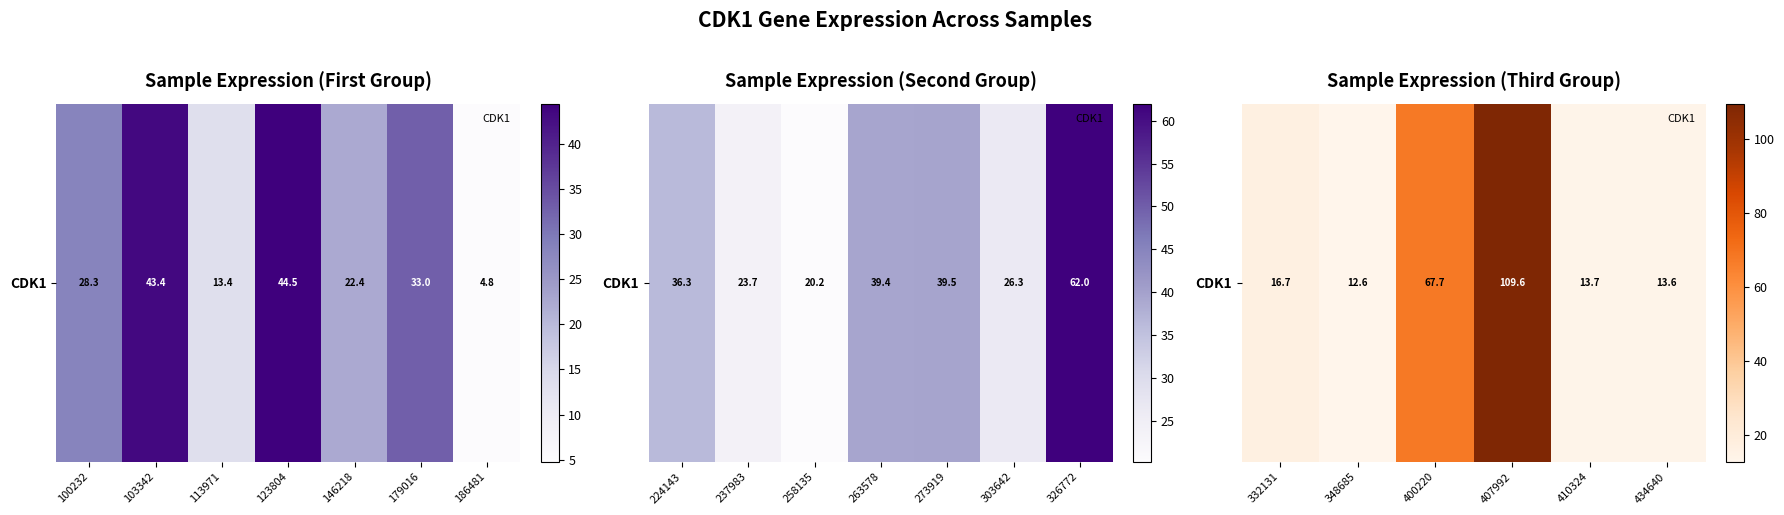

Which has a higher value, 407992 or 410324?

407992